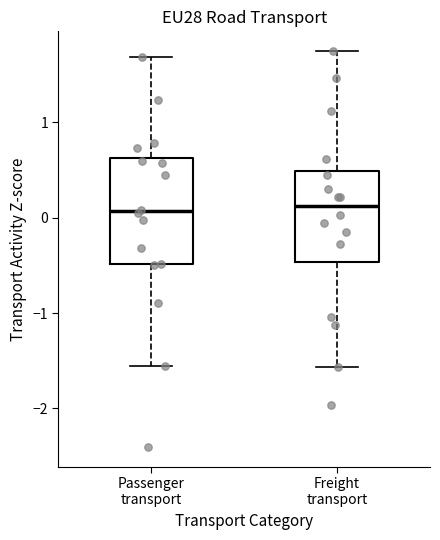

Reading left to right, transcribe this box plot: for each box, give where its median line is, the range the box spans, and where its two whiskers end, as read against the y-axis. The values are not printed on the chart, so give them approximately, as read against the axis.

Passenger transport: median 0.1, box -0.5 to 0.6, whiskers -1.6 to 1.7
Freight transport: median 0.1, box -0.5 to 0.5, whiskers -1.6 to 1.7